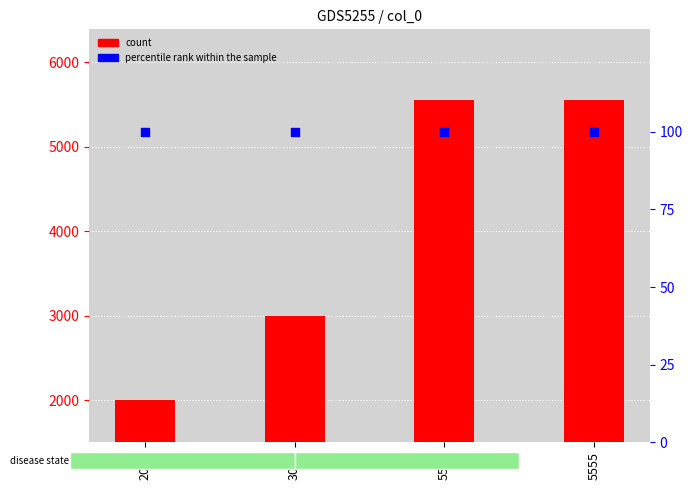

At which category is the sum across all series the highest?

5555